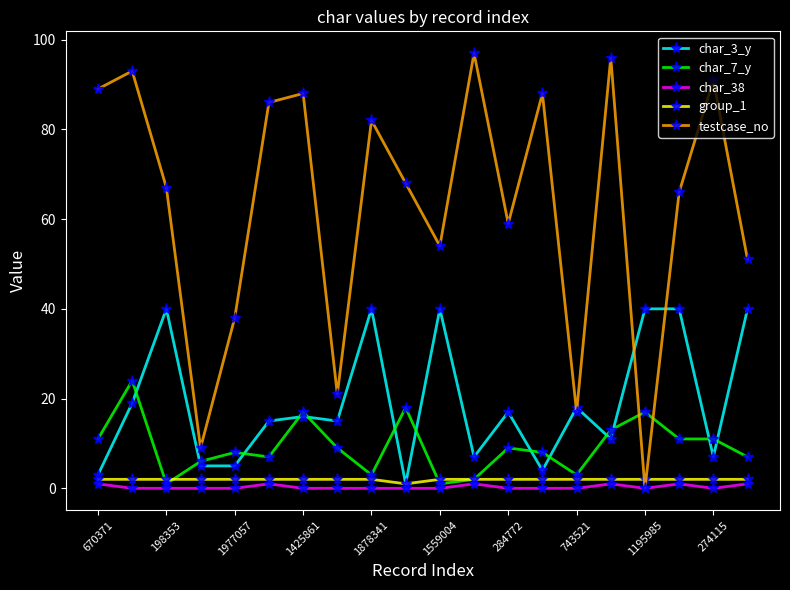

After their last crossing, which series has the higher values: group_1 or testcase_no?

testcase_no